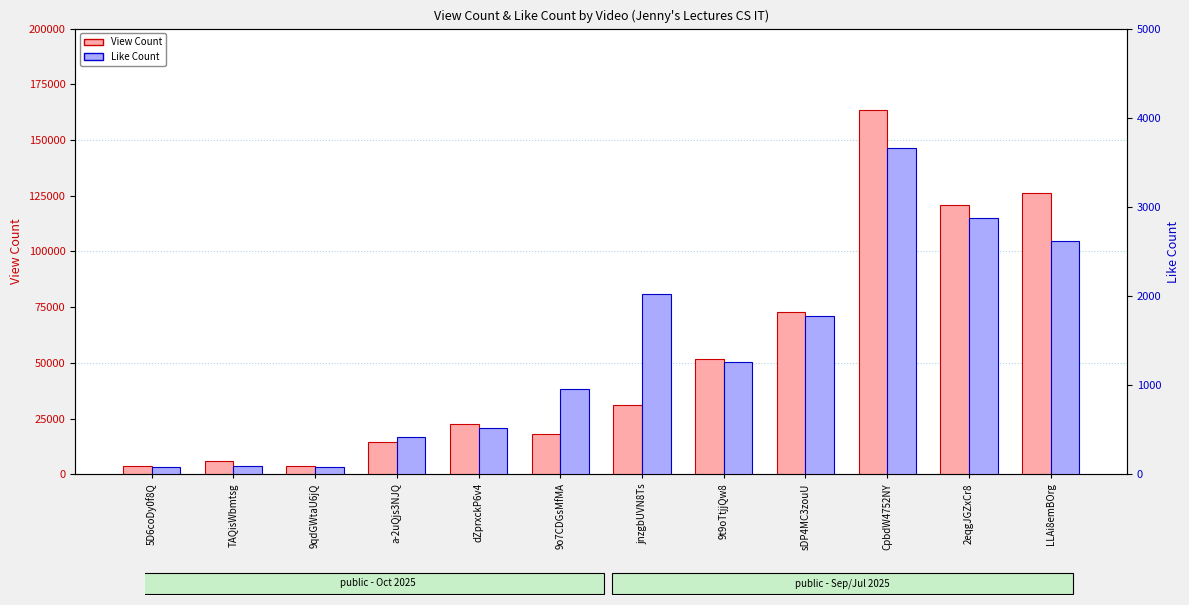

How many bars are there in each group?

2